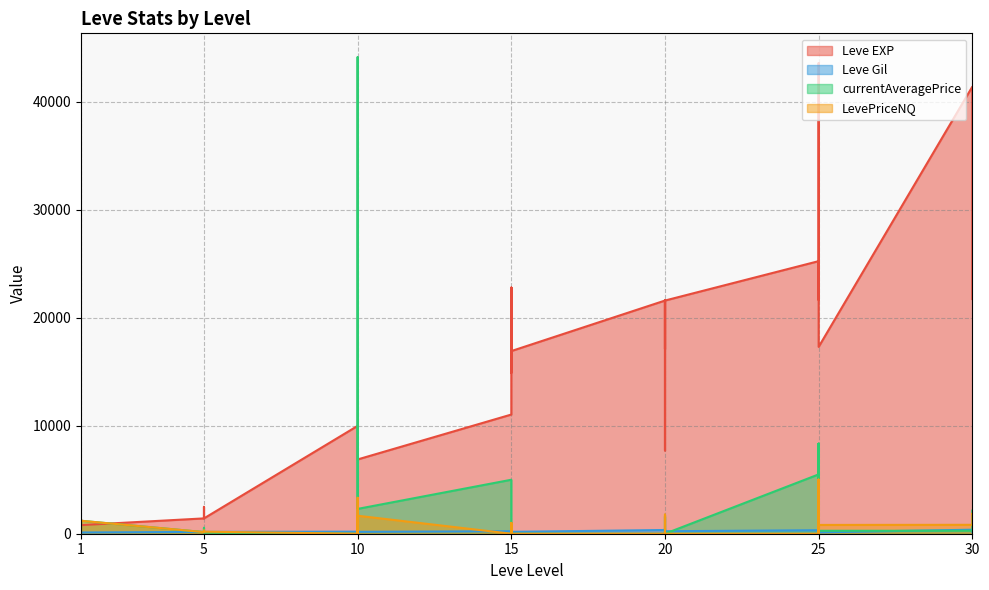

Count the number of categories in the chart.

30